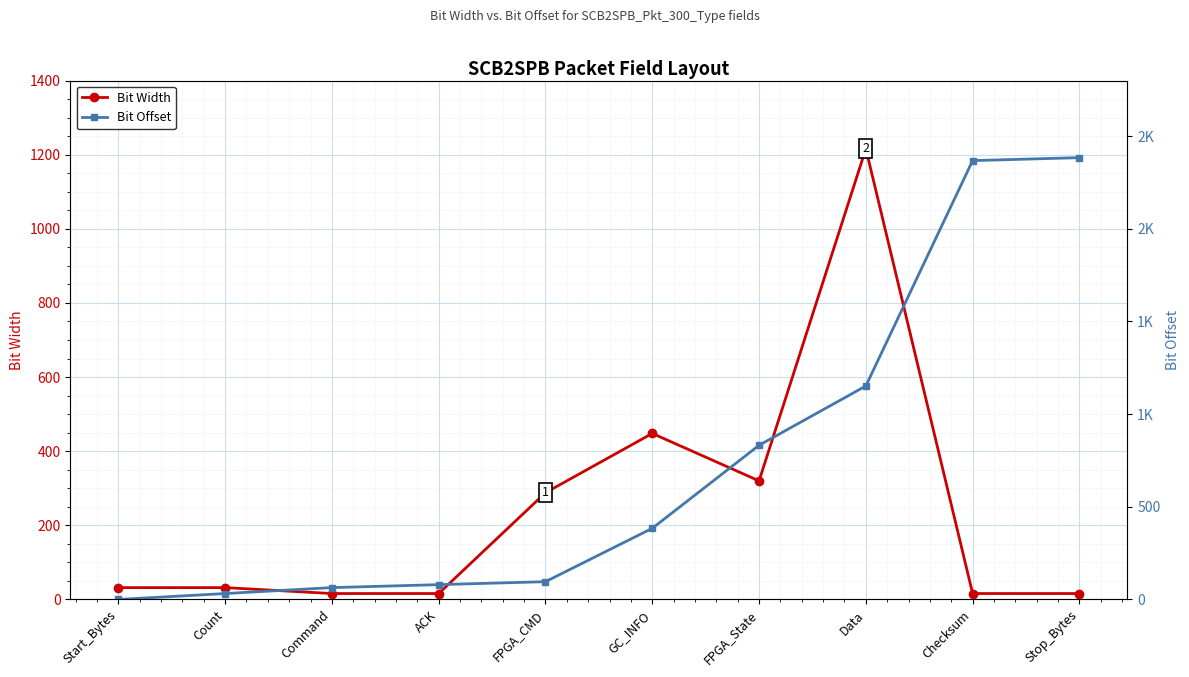

Between ACK and GC_INFO, which series saw the biggest shift?

Bit Width